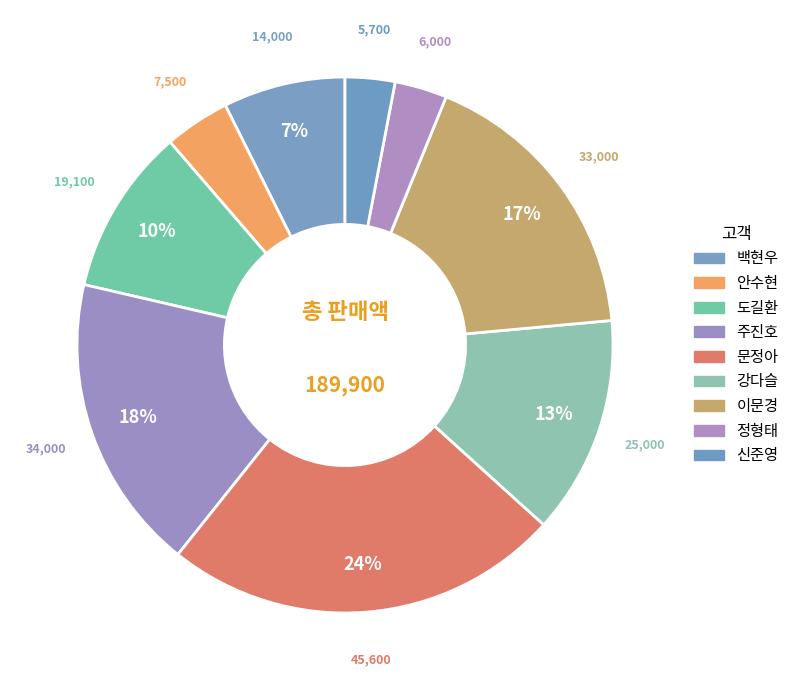

Rank the categories by value from highest to lowest.

문정아, 주진호, 이문경, 강다슬, 도길환, 백현우, 안수현, 정형태, 신준영